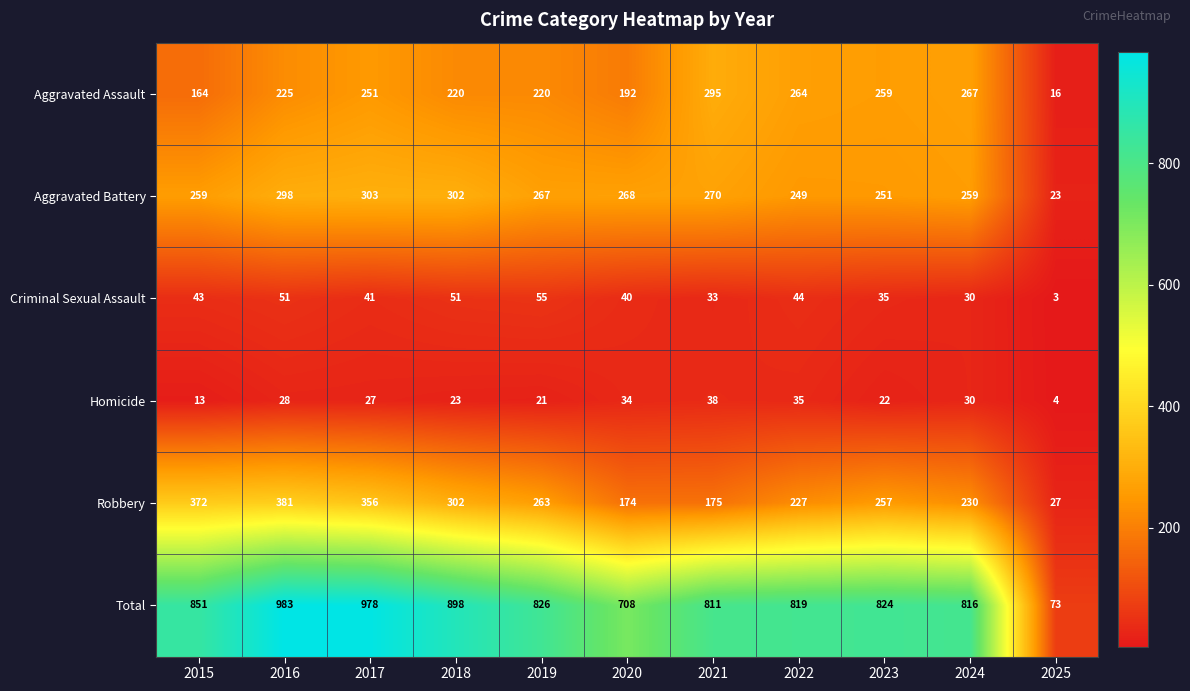

List the series in order of their peak value, lowest first.

Homicide, Criminal Sexual Assault, Aggravated Assault, Aggravated Battery, Robbery, Total